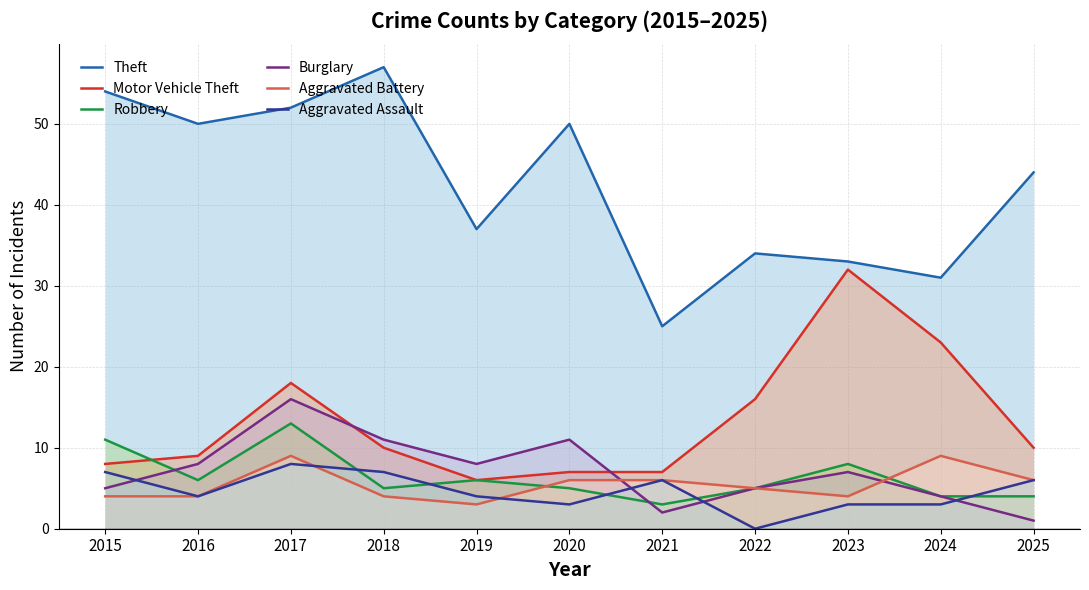

The value of Burglary at 2021 is 3. True or false?

False